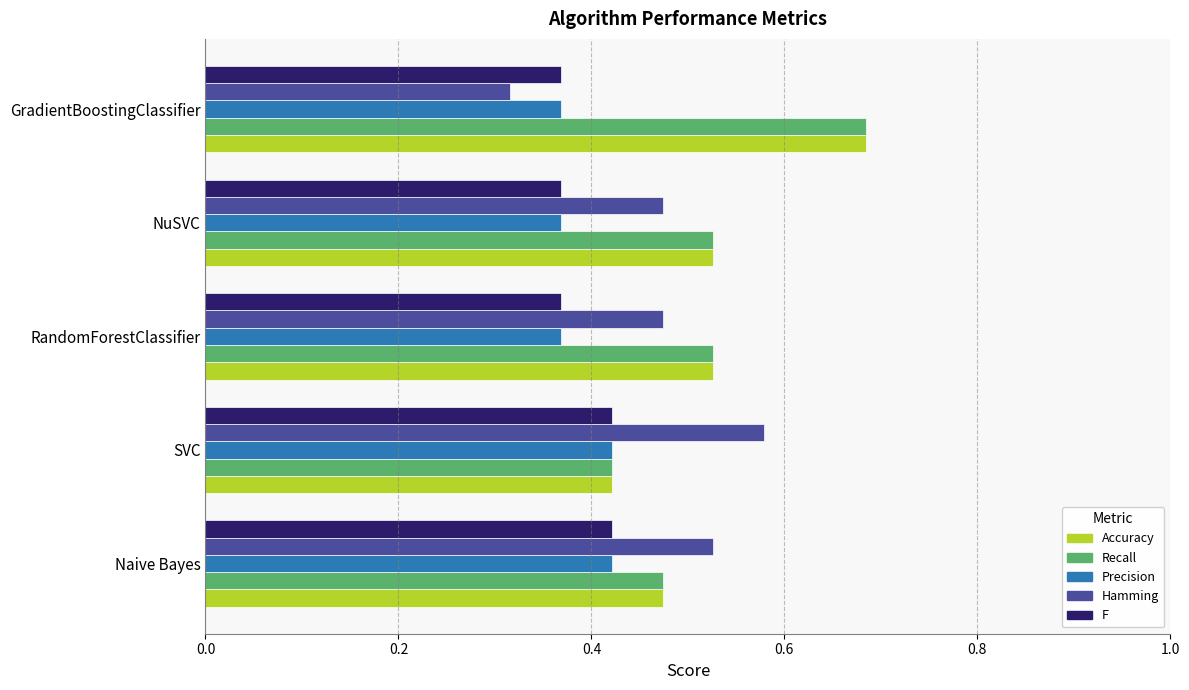

At which category does the chart reach its peak across all series?

GradientBoostingClassifier